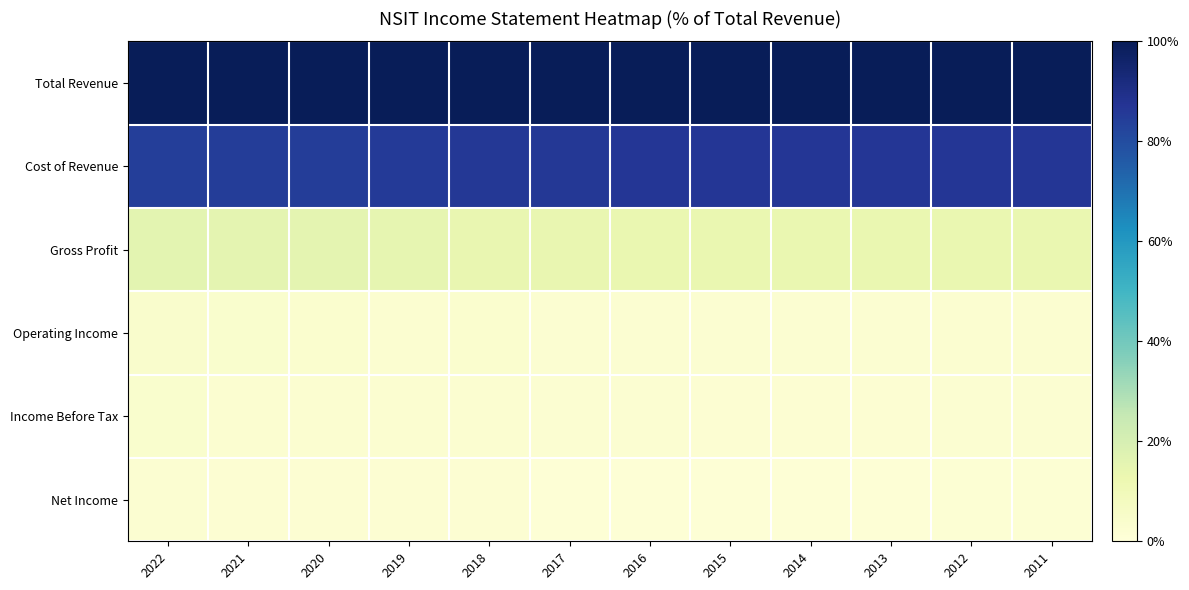

What is the total value across all series at 2015?

206.0